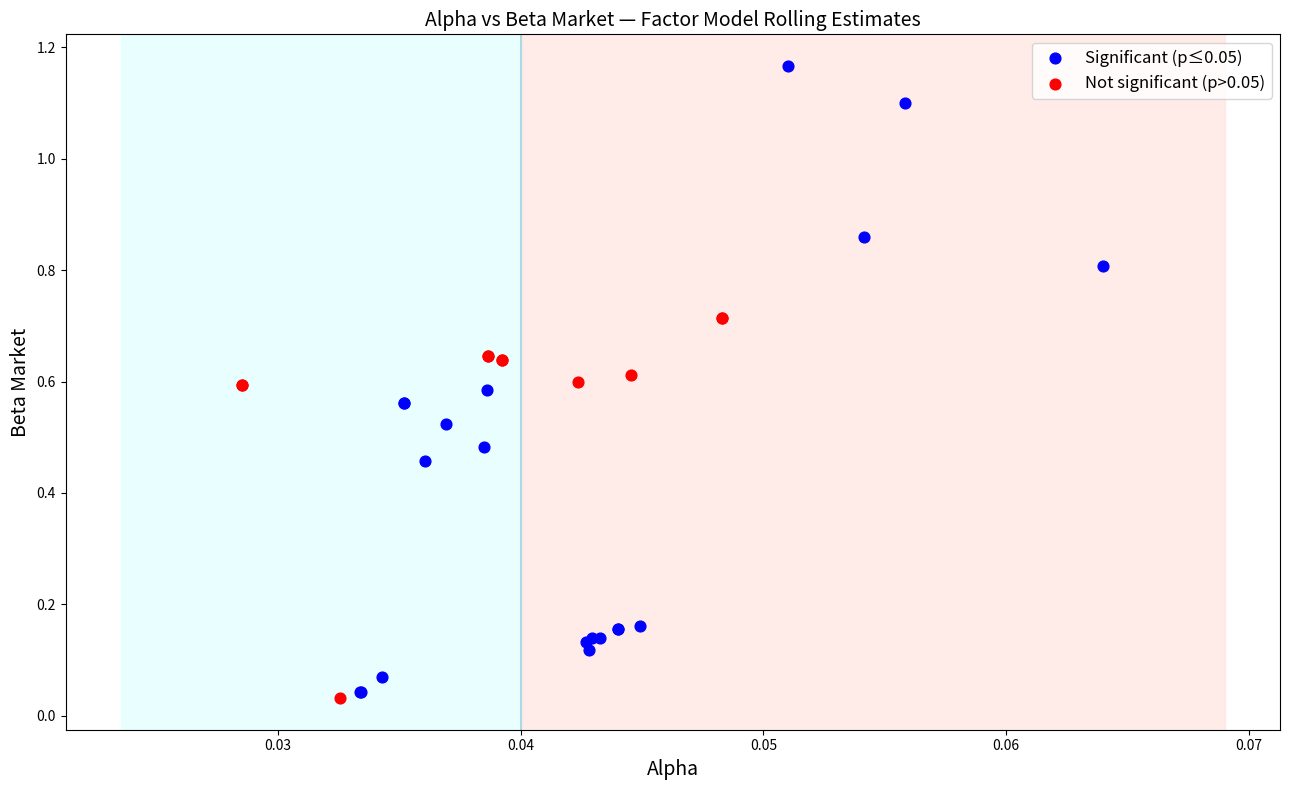

Which series reaches the maximum Y coordinate?

Significant (p≤0.05)